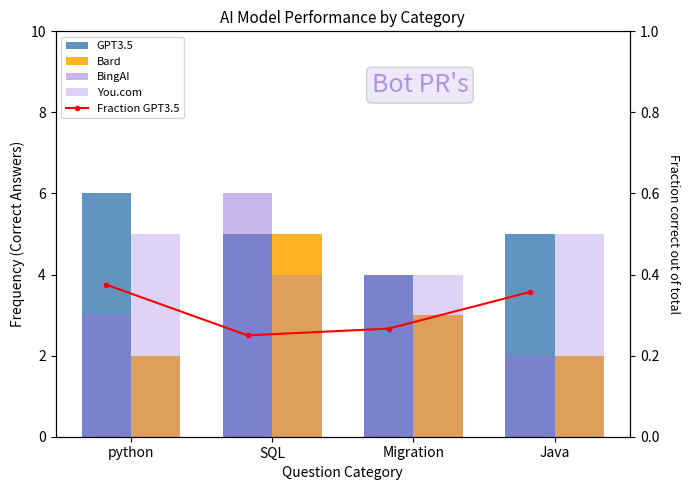

What is the value of the Bard bar at the 3rd from the left?

3.0